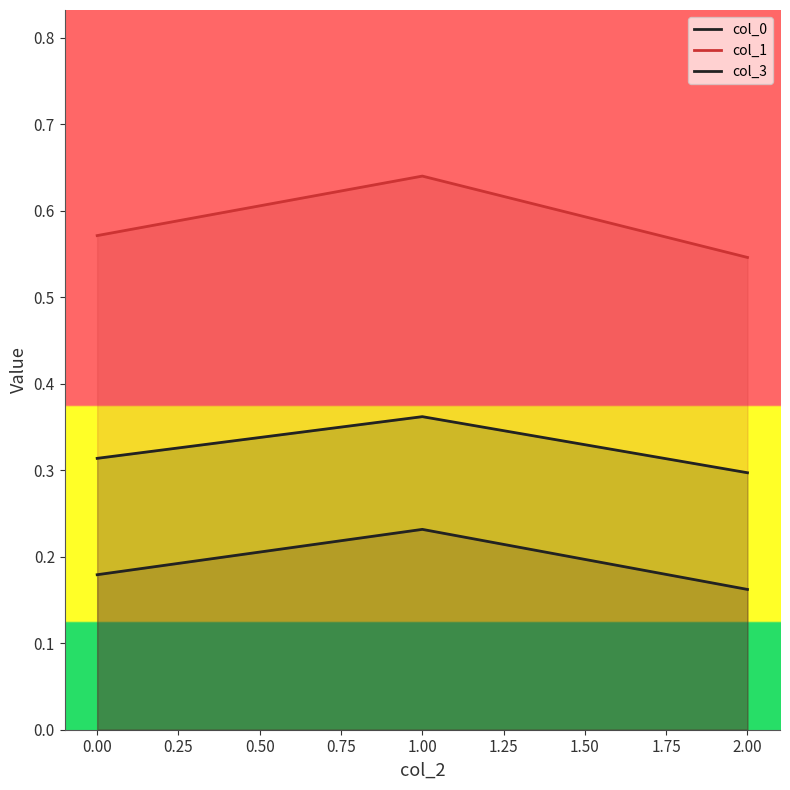

Between 1.00 and 2.00, which series saw the biggest shift?

col_1